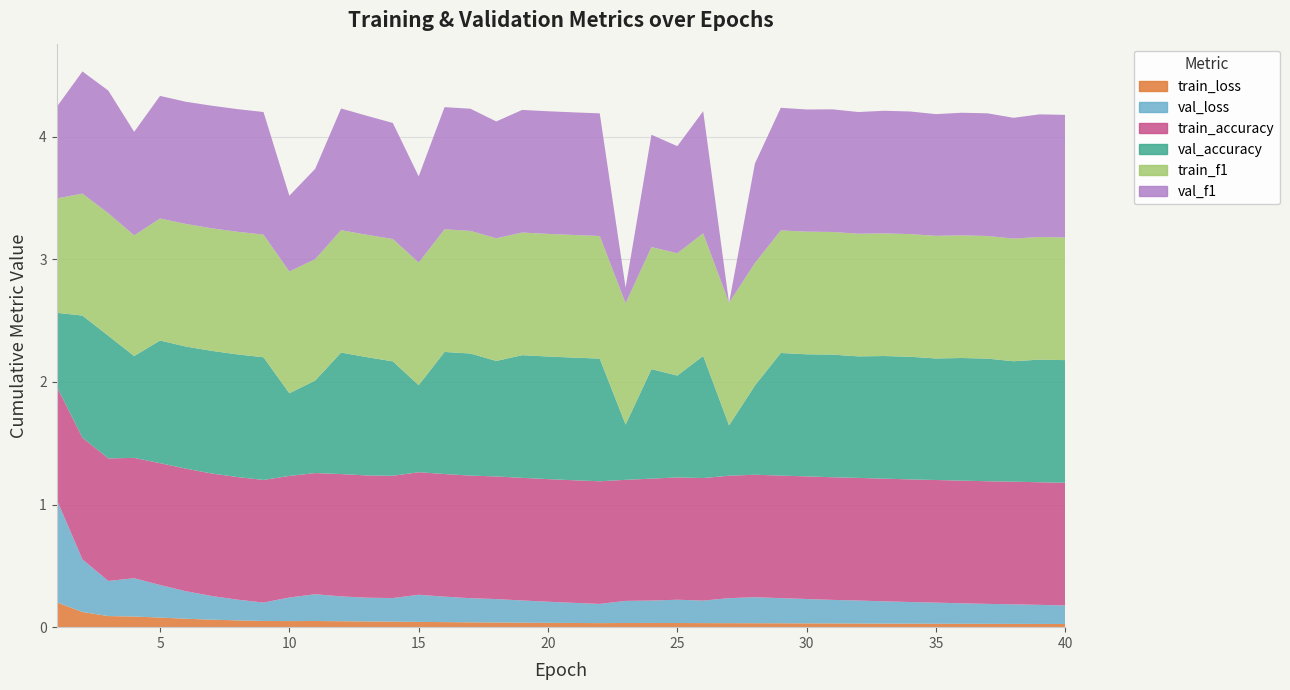

Reading right to left, list all the values displayed in this chart.

train_loss: 40=0.0	39=0.0	38=0.0	37=0.0	36=0.0	35=0.0	34=0.0	33=0.0	32=0.0	31=0.0	30=0.0	29=0.0	28=0.0	27=0.0	26=0.0	25=0.0	24=0.0	23=0.0	22=0.0	21=0.0	20=0.0	19=0.0	18=0.0	17=0.0	16=0.0	15=0.0	14=0.0	13=0.0	12=0.0	11=0.1	10=0.0	9=0.1	8=0.1	7=0.1	6=0.1	5=0.1	4=0.1	3=0.1	2=0.1	1=0.2
val_loss: 40=0.2	39=0.2	38=0.2	37=0.2	36=0.2	35=0.2	34=0.2	33=0.2	32=0.2	31=0.2	30=0.2	29=0.2	28=0.2	27=0.2	26=0.2	25=0.2	24=0.2	23=0.2	22=0.2	21=0.2	20=0.2	19=0.2	18=0.2	17=0.2	16=0.2	15=0.2	14=0.2	13=0.2	12=0.2	11=0.2	10=0.2	9=0.2	8=0.2	7=0.2	6=0.2	5=0.3	4=0.3	3=0.3	2=0.4	1=0.8
train_accuracy: 40=1.0	39=1.0	38=1.0	37=1.0	36=1.0	35=1.0	34=1.0	33=1.0	32=1.0	31=1.0	30=1.0	29=1.0	28=1.0	27=1.0	26=1.0	25=1.0	24=1.0	23=1.0	22=1.0	21=1.0	20=1.0	19=1.0	18=1.0	17=1.0	16=1.0	15=1.0	14=1.0	13=1.0	12=1.0	11=1.0	10=1.0	9=1.0	8=1.0	7=1.0	6=1.0	5=1.0	4=1.0	3=1.0	2=1.0	1=0.9
val_accuracy: 40=1.0	39=1.0	38=1.0	37=1.0	36=1.0	35=1.0	34=1.0	33=1.0	32=1.0	31=1.0	30=1.0	29=1.0	28=0.7	27=0.4	26=1.0	25=0.8	24=0.9	23=0.5	22=1.0	21=1.0	20=1.0	19=1.0	18=0.9	17=1.0	16=1.0	15=0.7	14=0.9	13=1.0	12=1.0	11=0.8	10=0.7	9=1.0	8=1.0	7=1.0	6=1.0	5=1.0	4=0.8	3=1.0	2=1.0	1=0.6
train_f1: 40=1.0	39=1.0	38=1.0	37=1.0	36=1.0	35=1.0	34=1.0	33=1.0	32=1.0	31=1.0	30=1.0	29=1.0	28=1.0	27=1.0	26=1.0	25=1.0	24=1.0	23=1.0	22=1.0	21=1.0	20=1.0	19=1.0	18=1.0	17=1.0	16=1.0	15=1.0	14=1.0	13=1.0	12=1.0	11=1.0	10=1.0	9=1.0	8=1.0	7=1.0	6=1.0	5=1.0	4=1.0	3=1.0	2=1.0	1=0.9
val_f1: 40=1.0	39=1.0	38=1.0	37=1.0	36=1.0	35=1.0	34=1.0	33=1.0	32=1.0	31=1.0	30=1.0	29=1.0	28=0.8	27=0.0	26=1.0	25=0.9	24=0.9	23=0.1	22=1.0	21=1.0	20=1.0	19=1.0	18=1.0	17=1.0	16=1.0	15=0.7	14=0.9	13=1.0	12=1.0	11=0.7	10=0.6	9=1.0	8=1.0	7=1.0	6=1.0	5=1.0	4=0.8	3=1.0	2=1.0	1=0.7